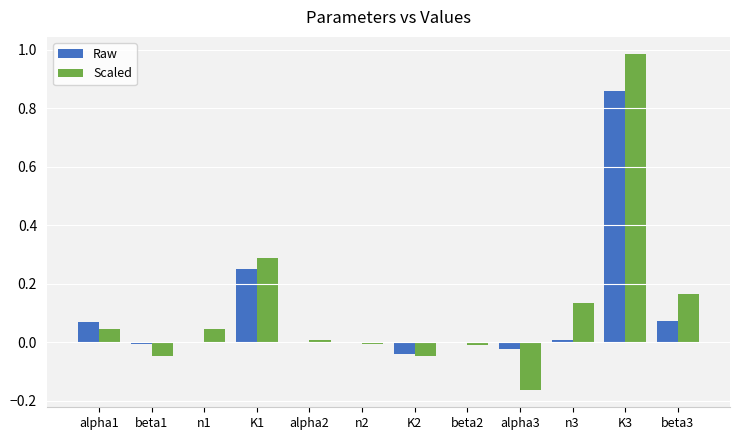

Is it true that Scaled equals 0.0 at alpha1?

True